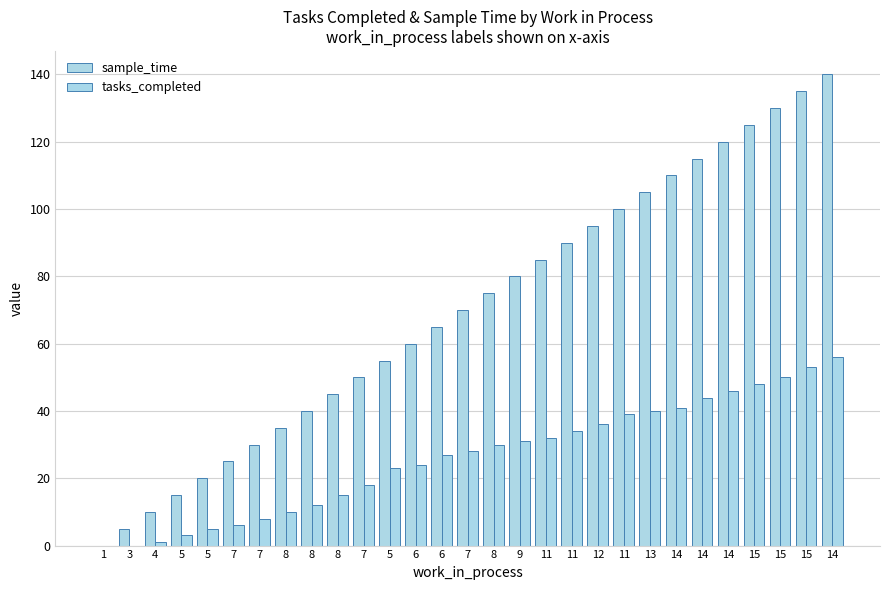

What are all the series names shown in the legend?

sample_time, tasks_completed